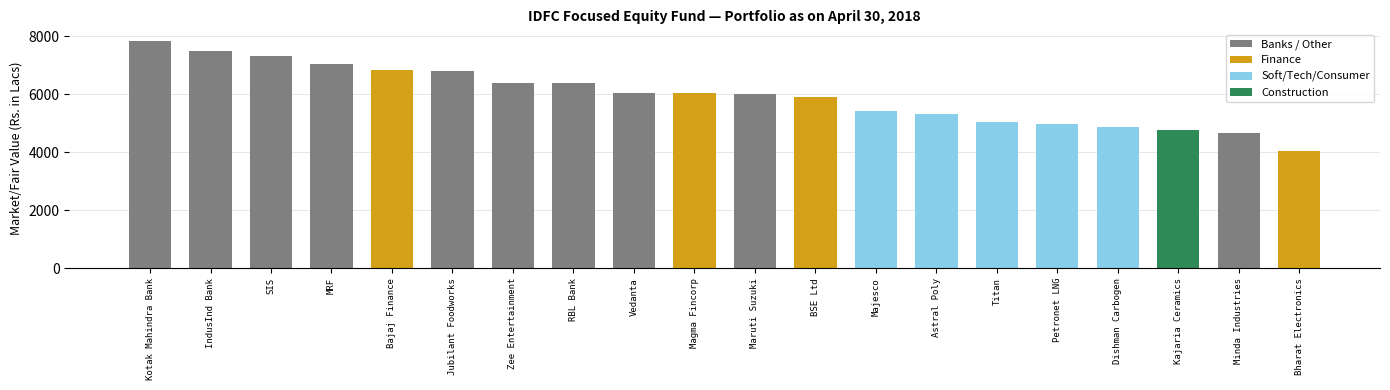

Which label corresponds to the largest value in the chart?

Kotak Mahindra Bank